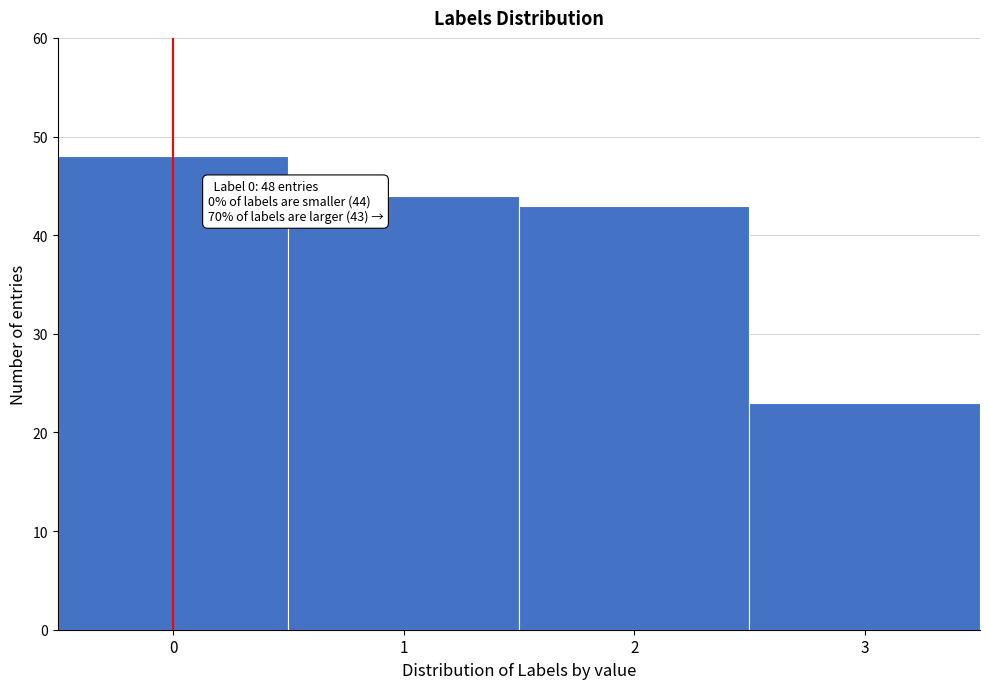

Reading left to right, list all the values displayed in this chart.

48	44	43	23